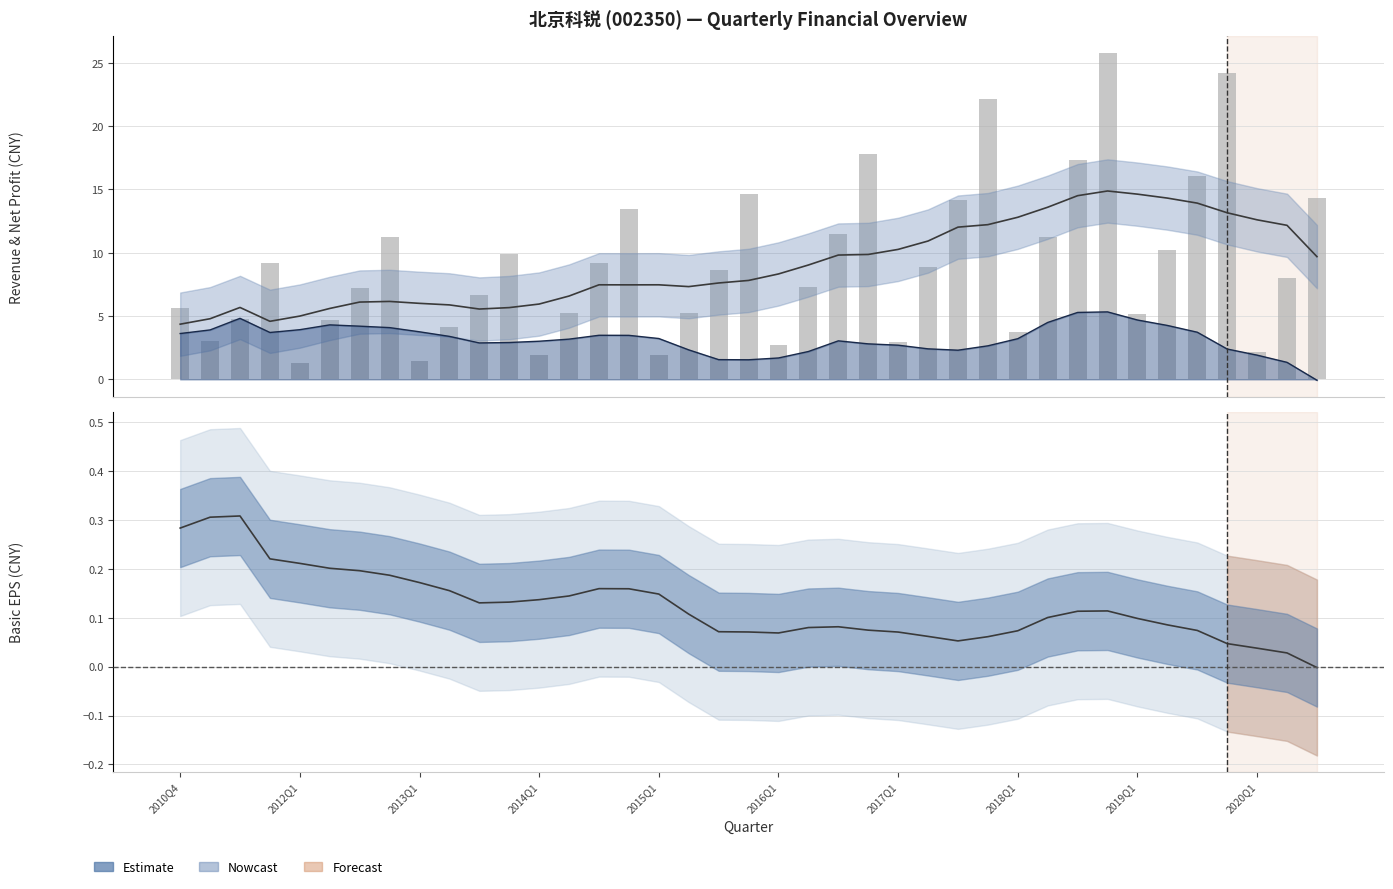

Between 28 and 14, which is larger?

28